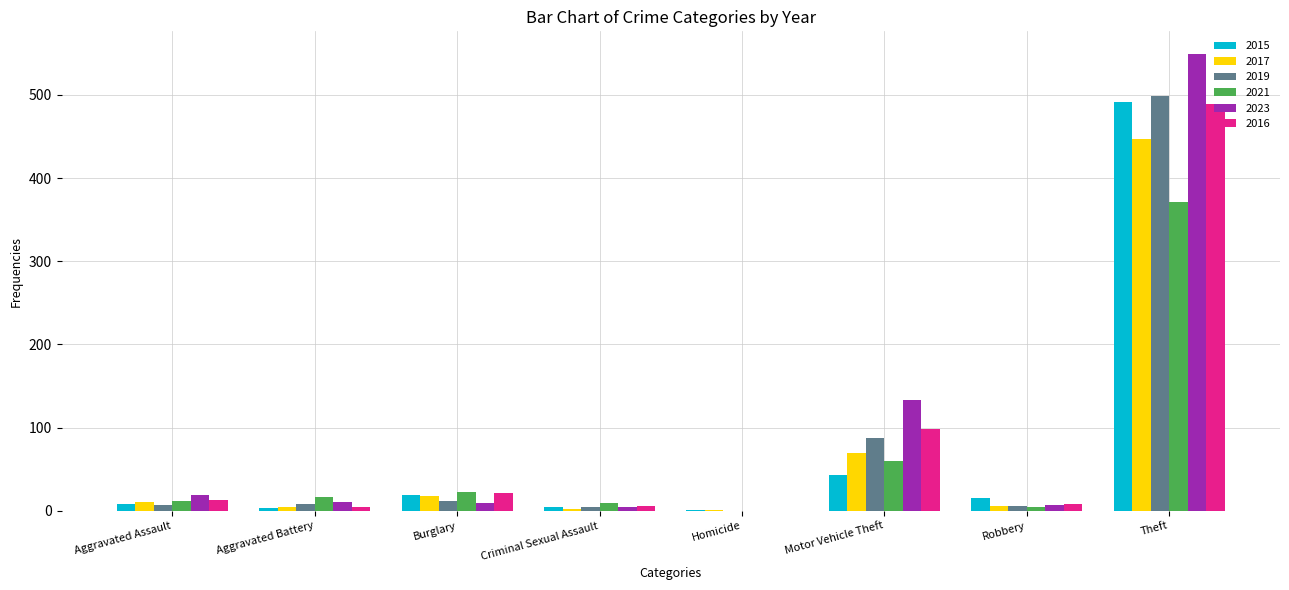

Which series has the largest total across all categories?

2023